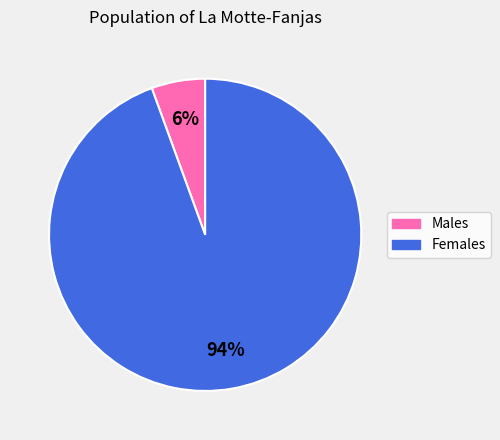

How many slices are in this pie chart?

2